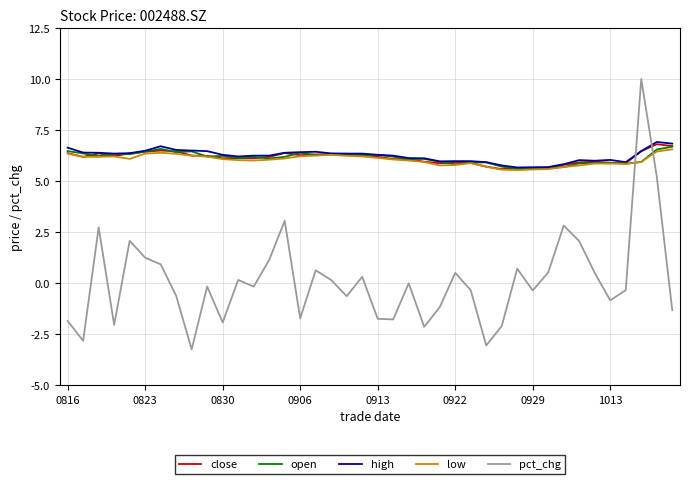

Which series has the largest range (max minus min)?

pct_chg